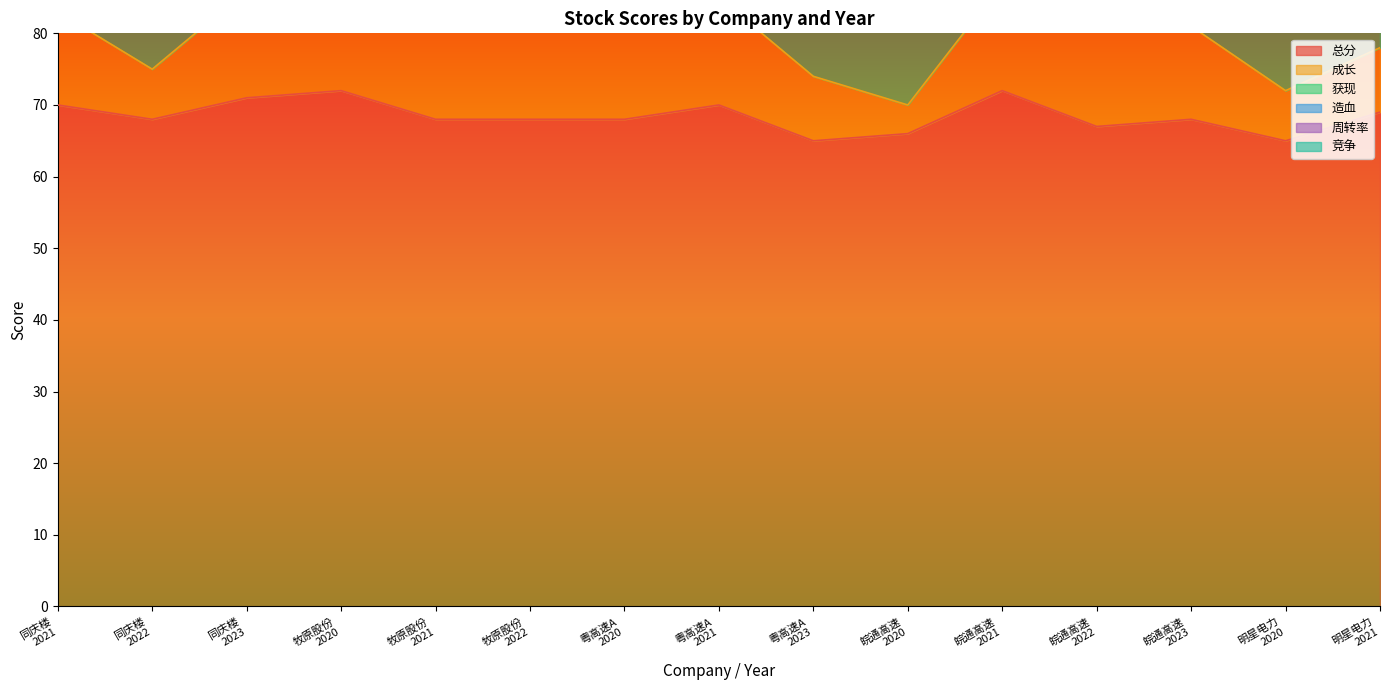

What are all the series names shown in the legend?

总分, 成长, 获现, 造血, 周转率, 竞争